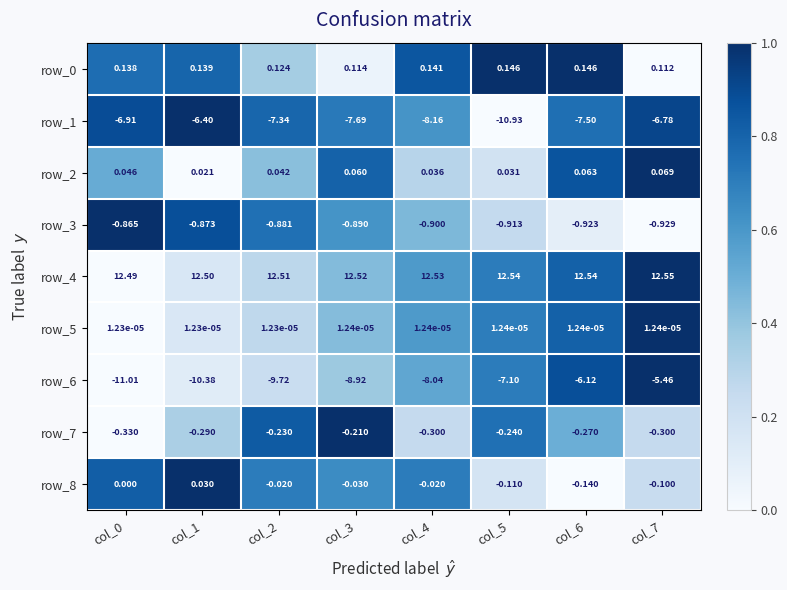

Is the value of row_3 at col_6 greater than the value of row_6 at col_2?

Yes